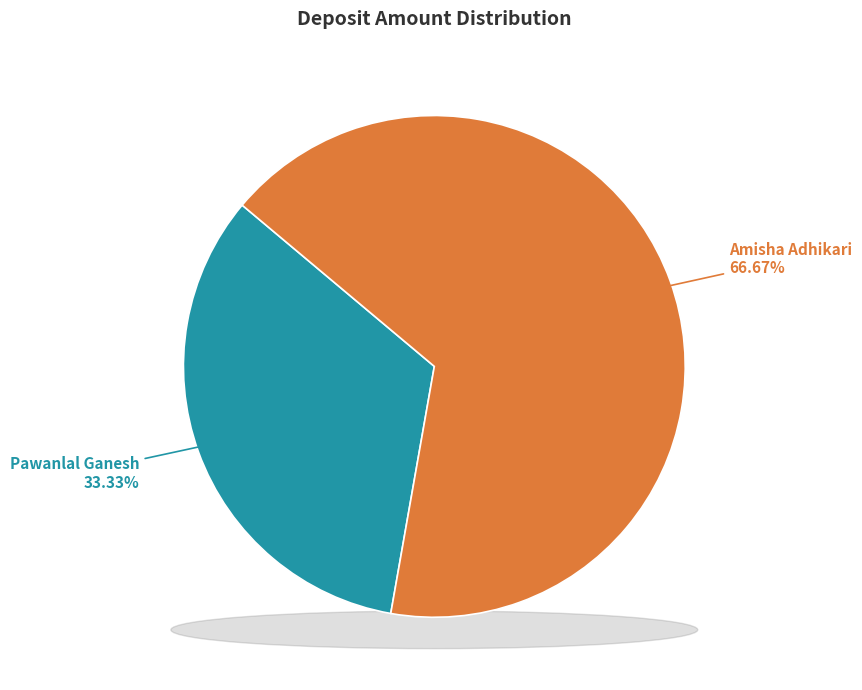

Which slice is the smallest?

Pawanlal Ganesh